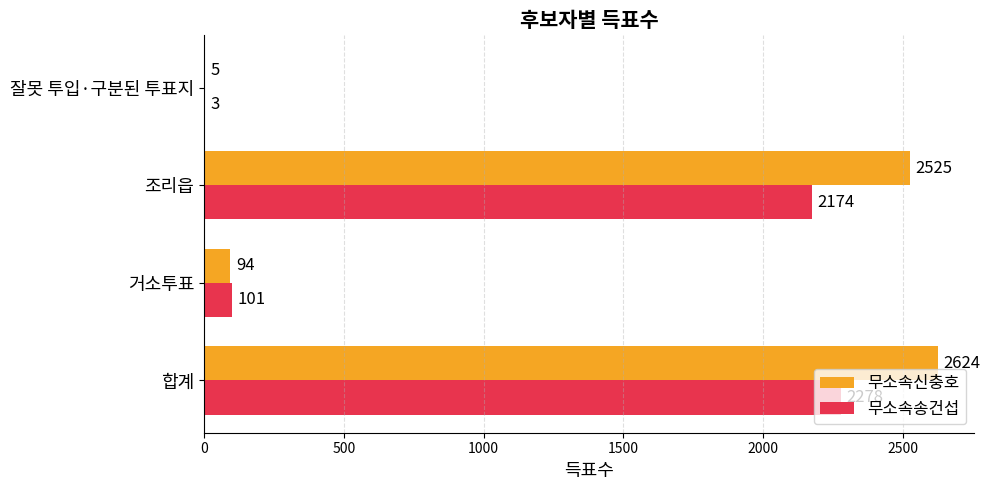

Count the number of data series in this chart.

2